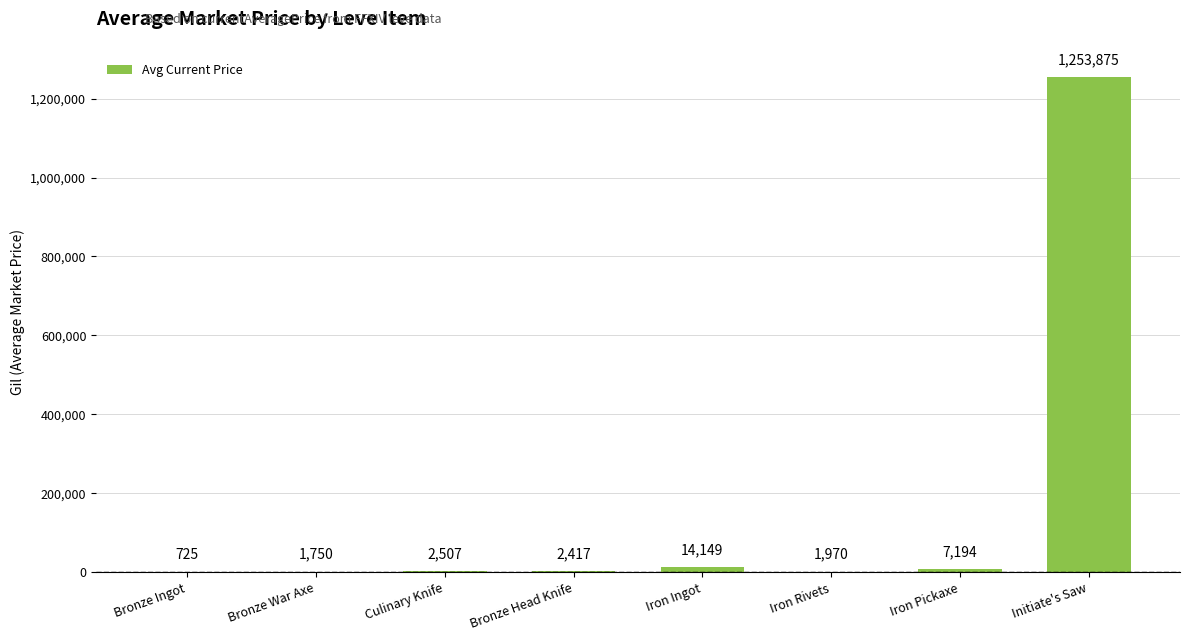

The value at Initiate's Saw is 1253875.0. True or false?

True